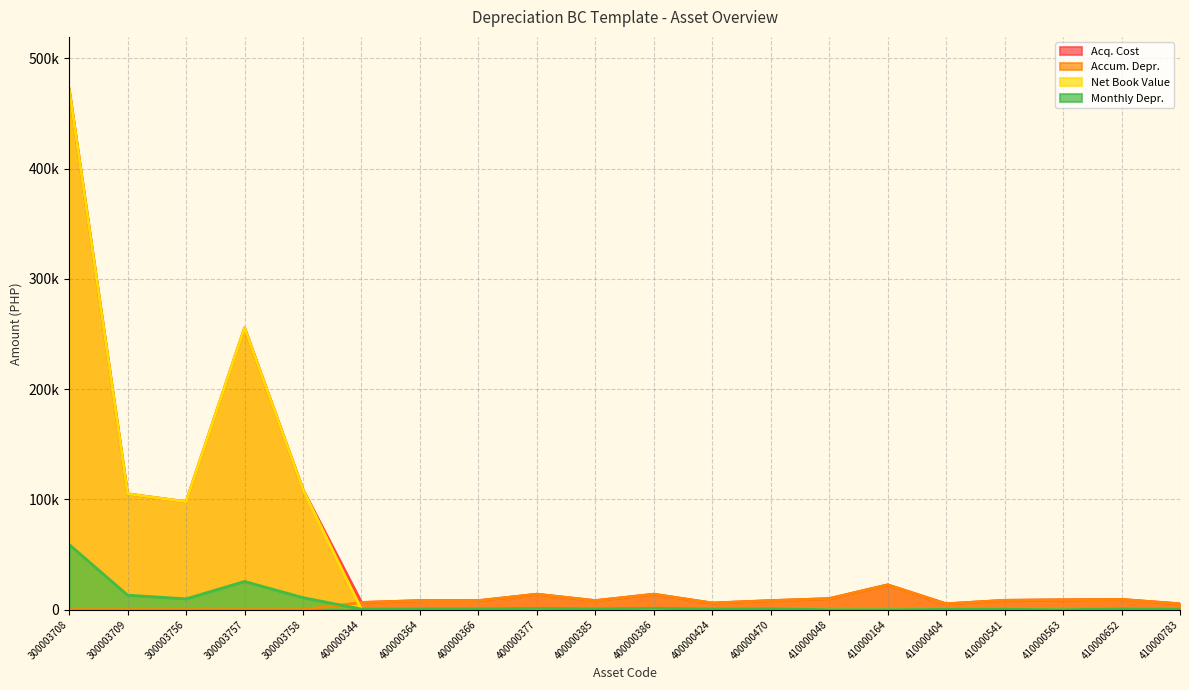

Which has a higher value, 300003708 or 410000164?

300003708